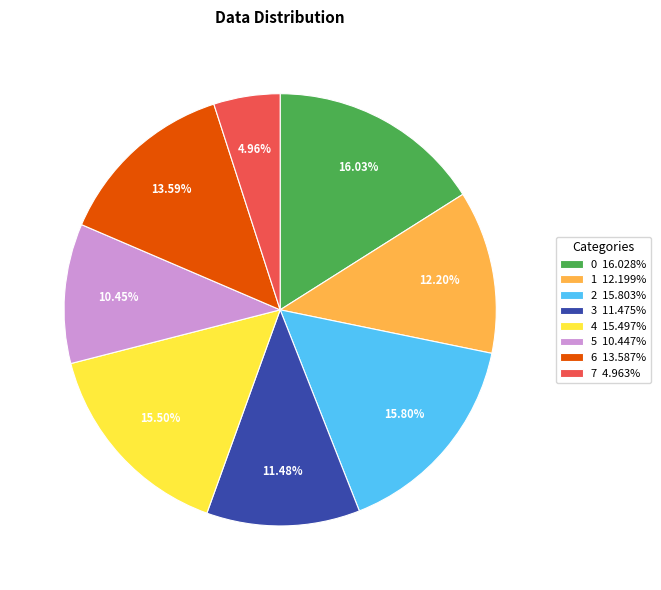

What percentage is the 1 slice, to the nearest percent?

12%